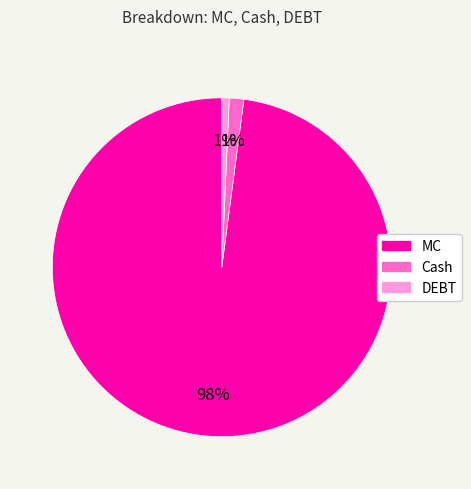

True or false: Cash accounts for 1% of the total.

True